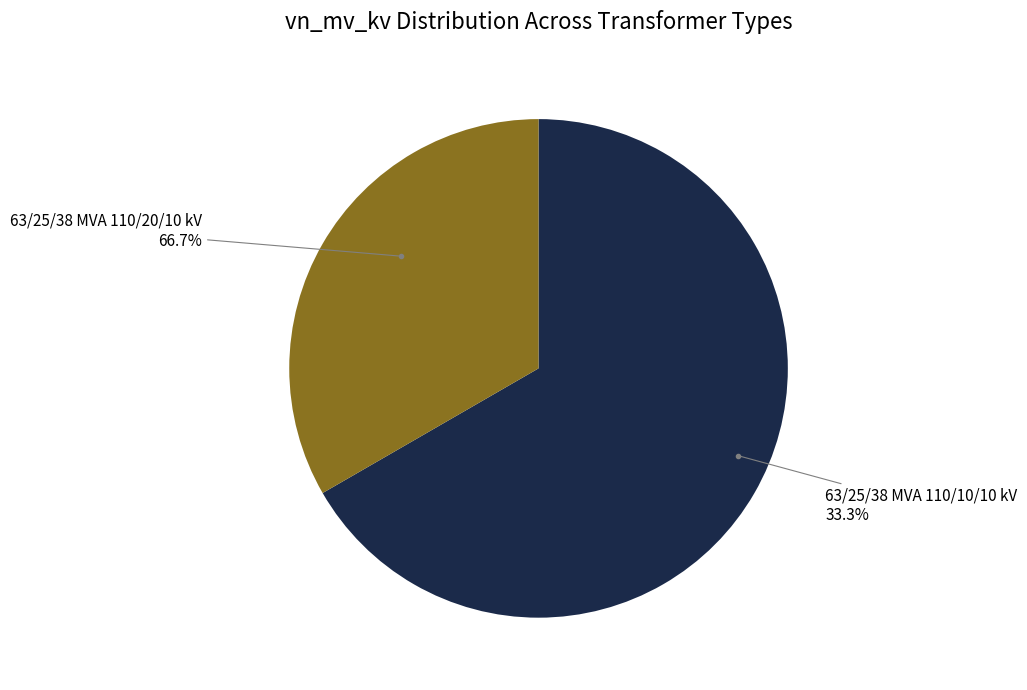

Count the number of slices in the pie.

2